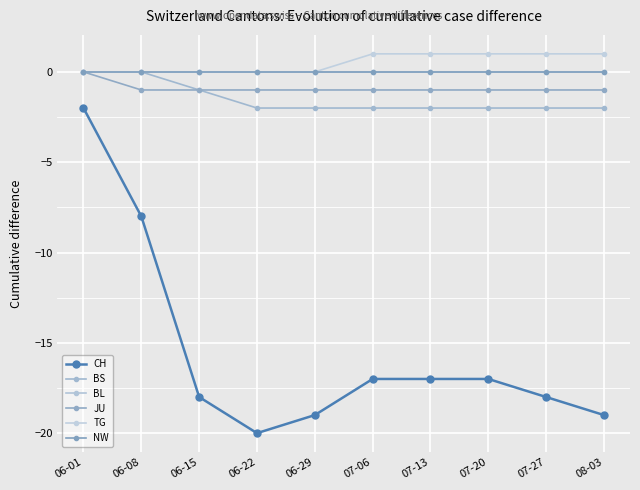

At 06-08, list the series in order from smallest to largest.

CH, JU, BS, BL, TG, NW